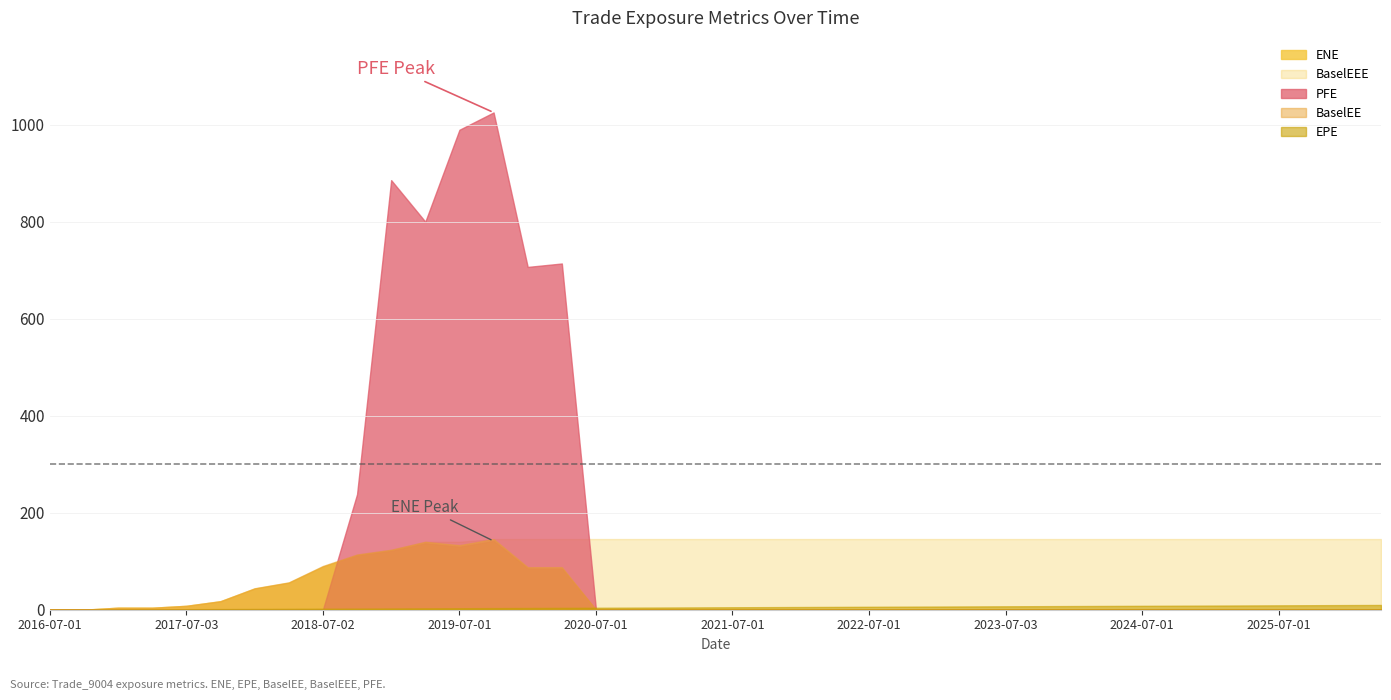

Rank the series at 2026-01-05 from lowest to highest value.

ENE, BaselEE, PFE, EPE, BaselEEE